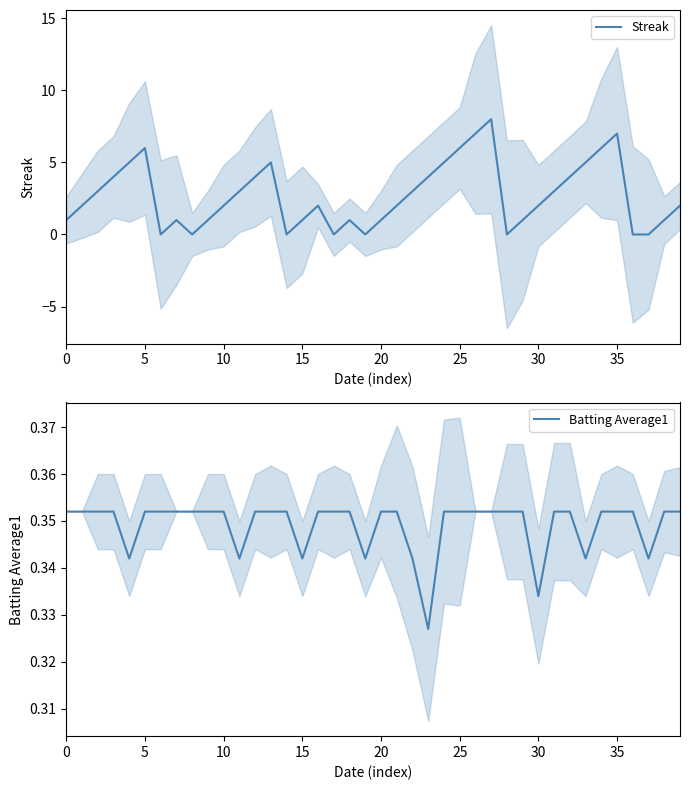

True or false: Streak and Batting Average1 intersect in this chart.

True